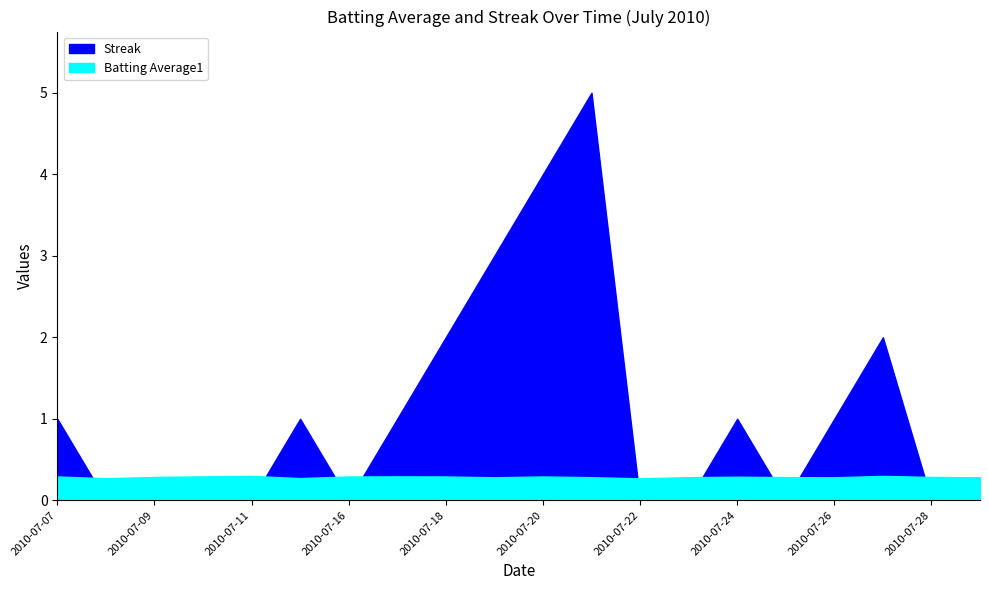

Count the number of data series in this chart.

2